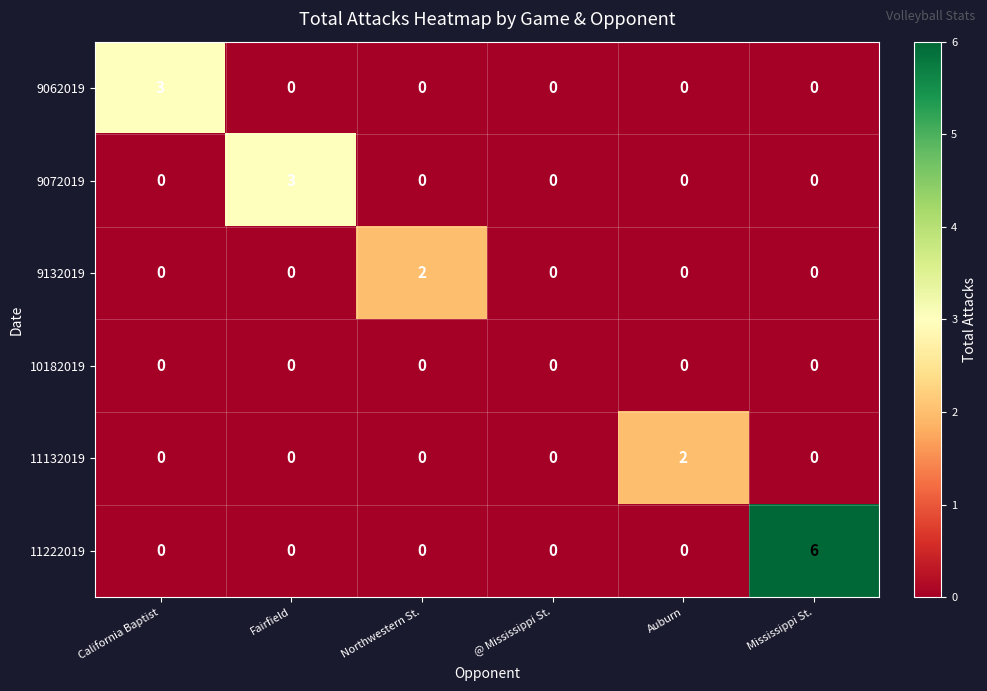

What is the spread (max minus min) of values at Mississippi St.?

6